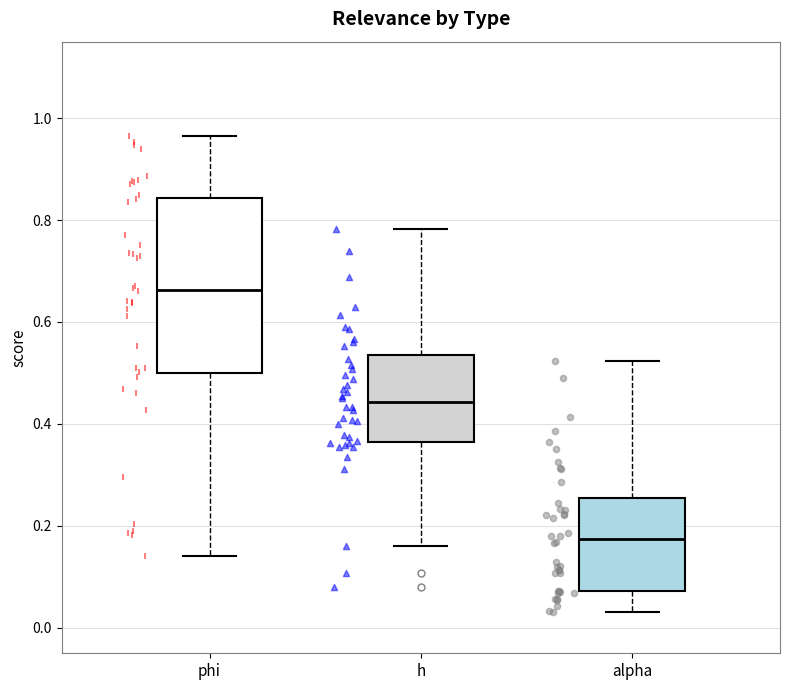

Reading left to right, read every box against the y-axis: the position of its median line, the range the box covers, and the ends of its whiskers. The values are not printed on the chart, so give them approximately, as read against the axis.

phi: median 0.66, box 0.50 to 0.84, whiskers 0.14 to 0.96
h: median 0.44, box 0.36 to 0.54, whiskers 0.16 to 0.78
alpha: median 0.18, box 0.08 to 0.26, whiskers 0.04 to 0.52